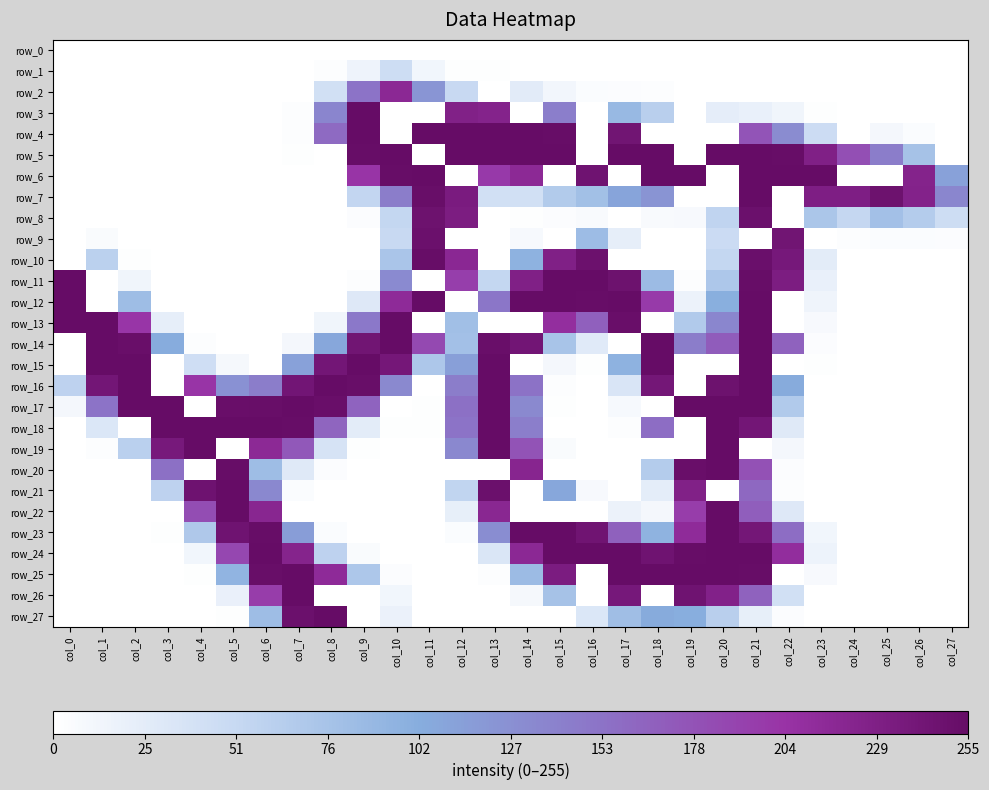

The row_27 series shows 82 at col_17. True or false?

True